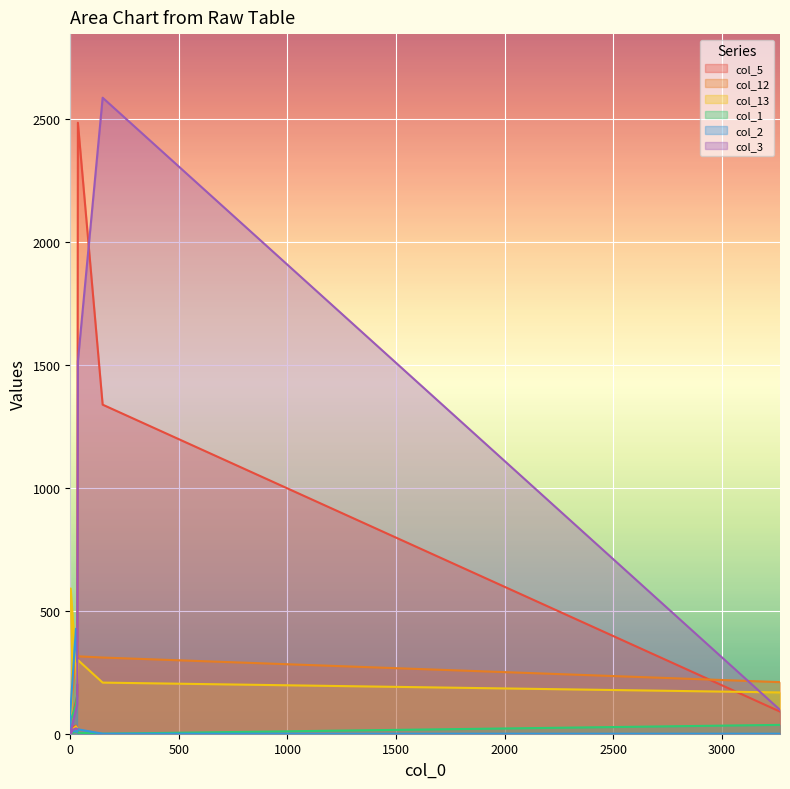

List the series in order of their peak value, lowest first.

col_1, col_12, col_2, col_13, col_5, col_3